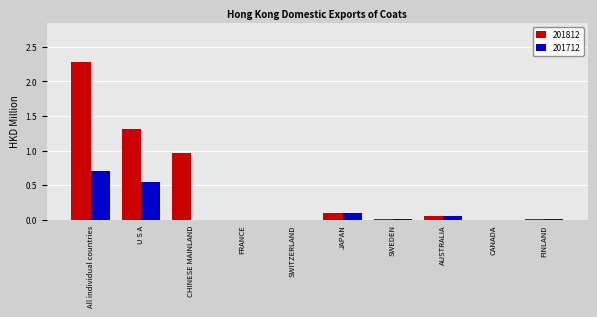

The 201812 series shows 0.1 at AUSTRALIA. True or false?

True